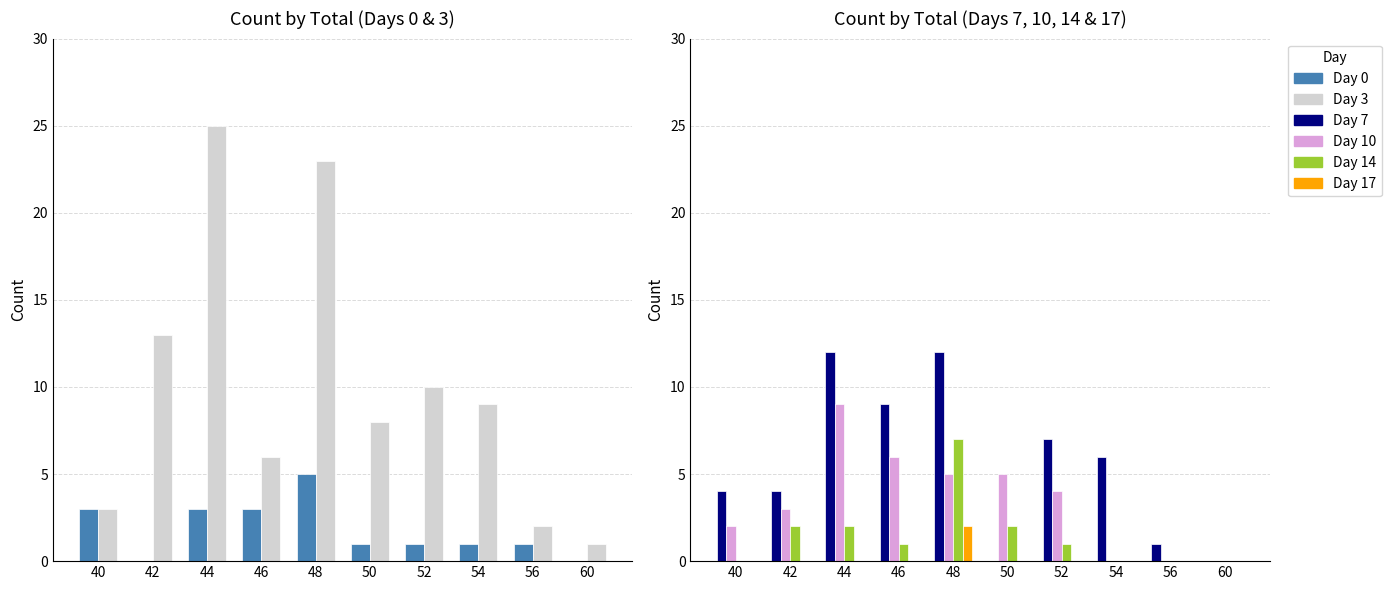

How many distinct data groups are displayed?

6